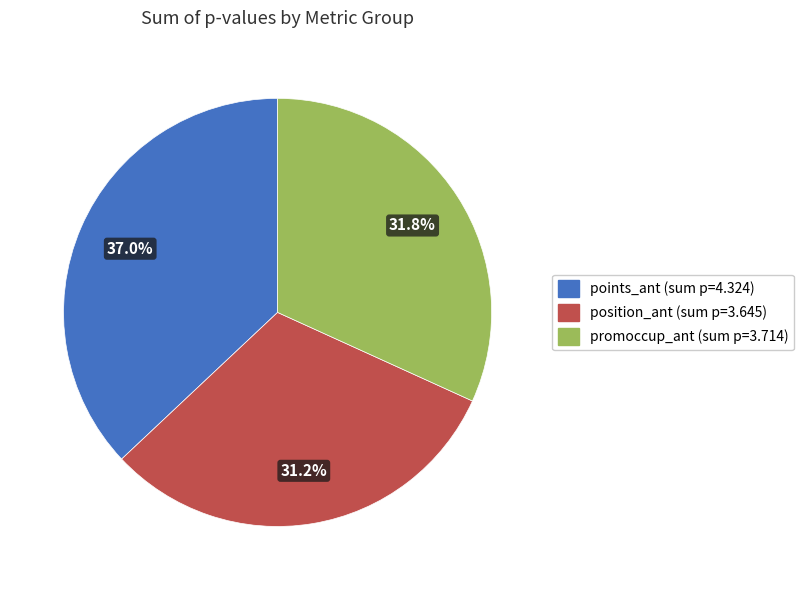

Is there a majority slice in this chart?

No